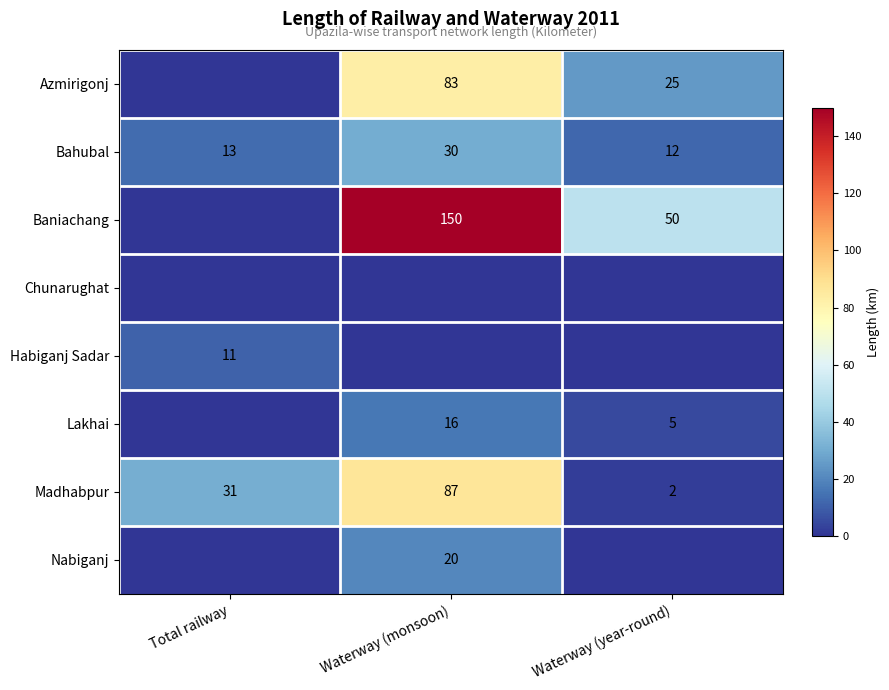

What is the sum of the Madhabpur values at Total railway and Waterway (year-round)?

33